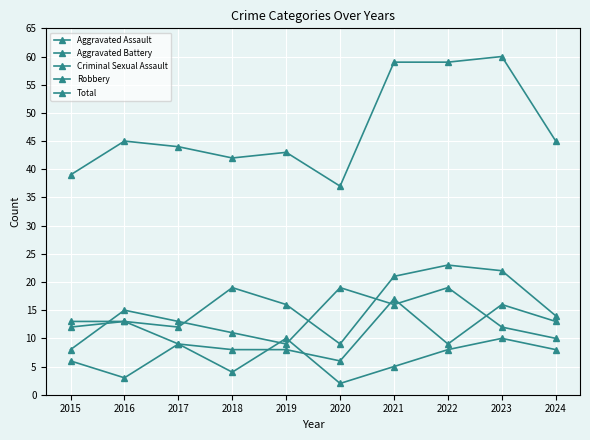

Which label corresponds to the smallest value in the chart?

2020